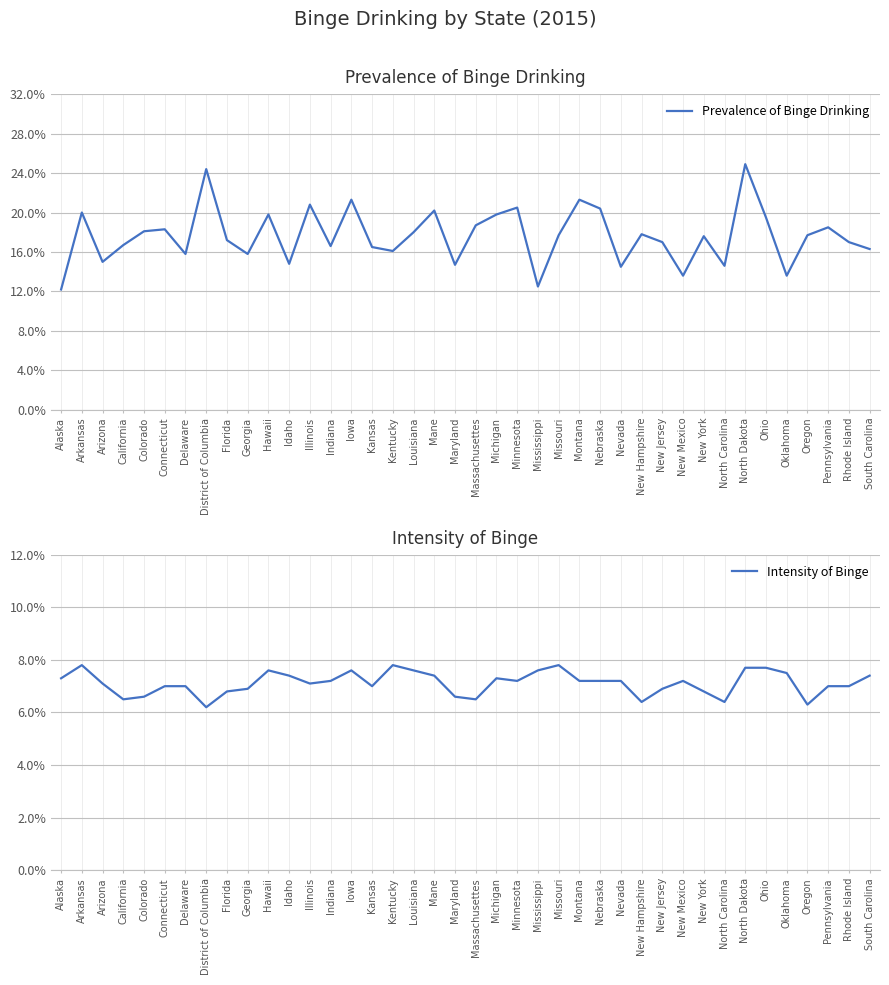

What is the difference between the highest and lowest values at Oklahoma?

0.1